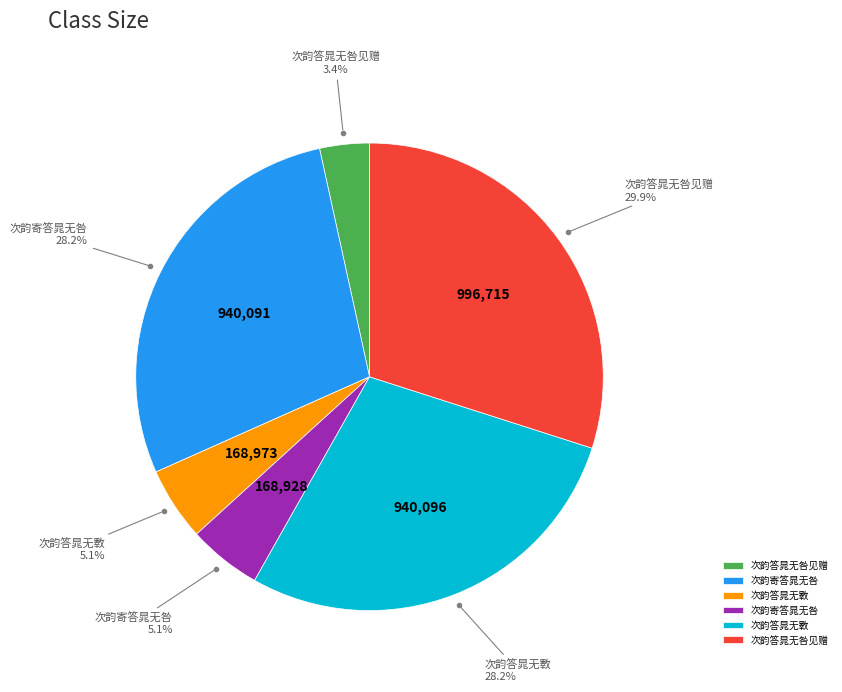

Count the number of slices in the pie.

6